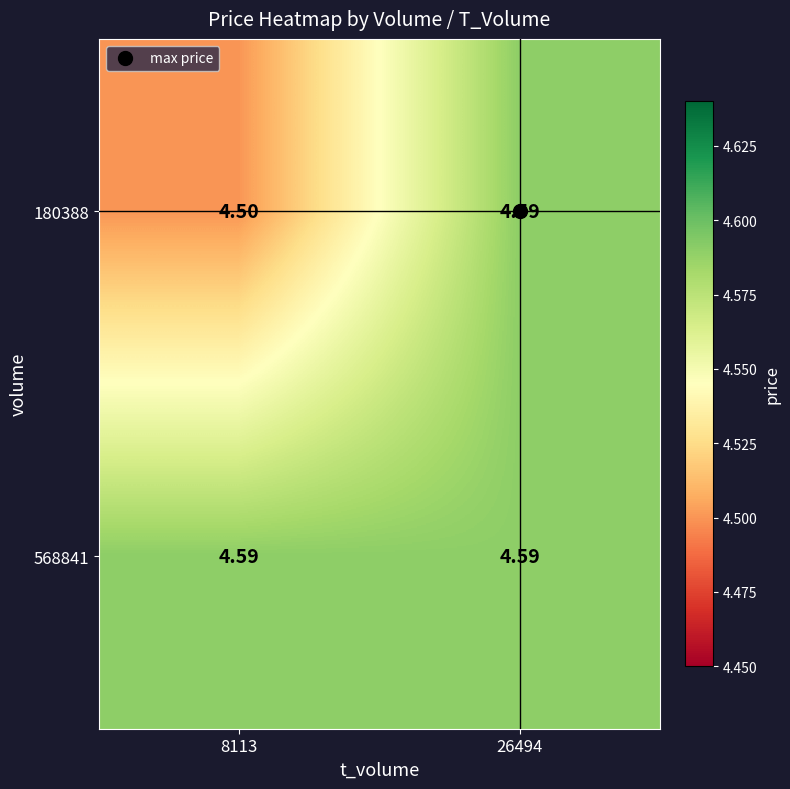

Which series has the widest spread of values?

180388